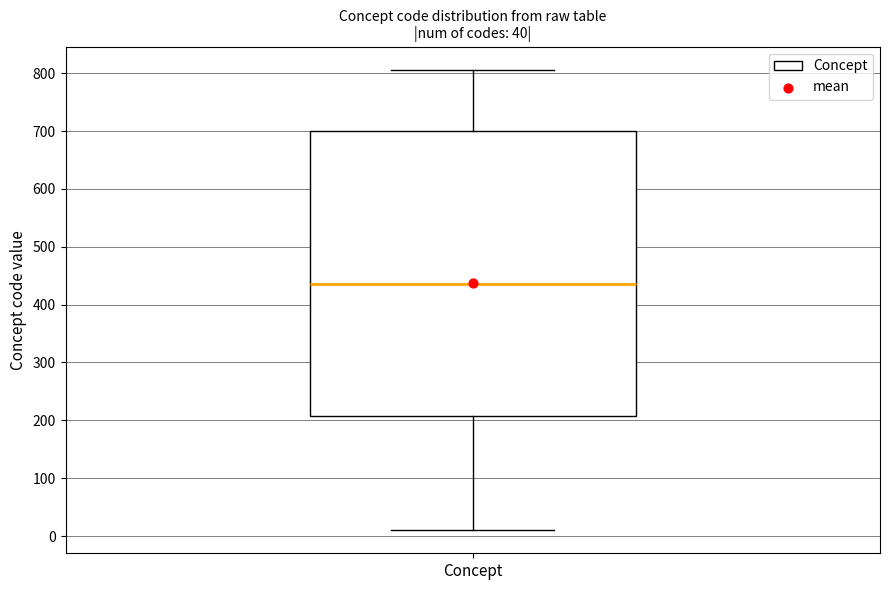

Read this box plot against the y-axis: the position of the median line, the range covered by the box, and the ends of both whiskers. The values are not printed on the chart, so give them approximately, as read against the axis.

median 440, box 210 to 700, whiskers 10 to 810